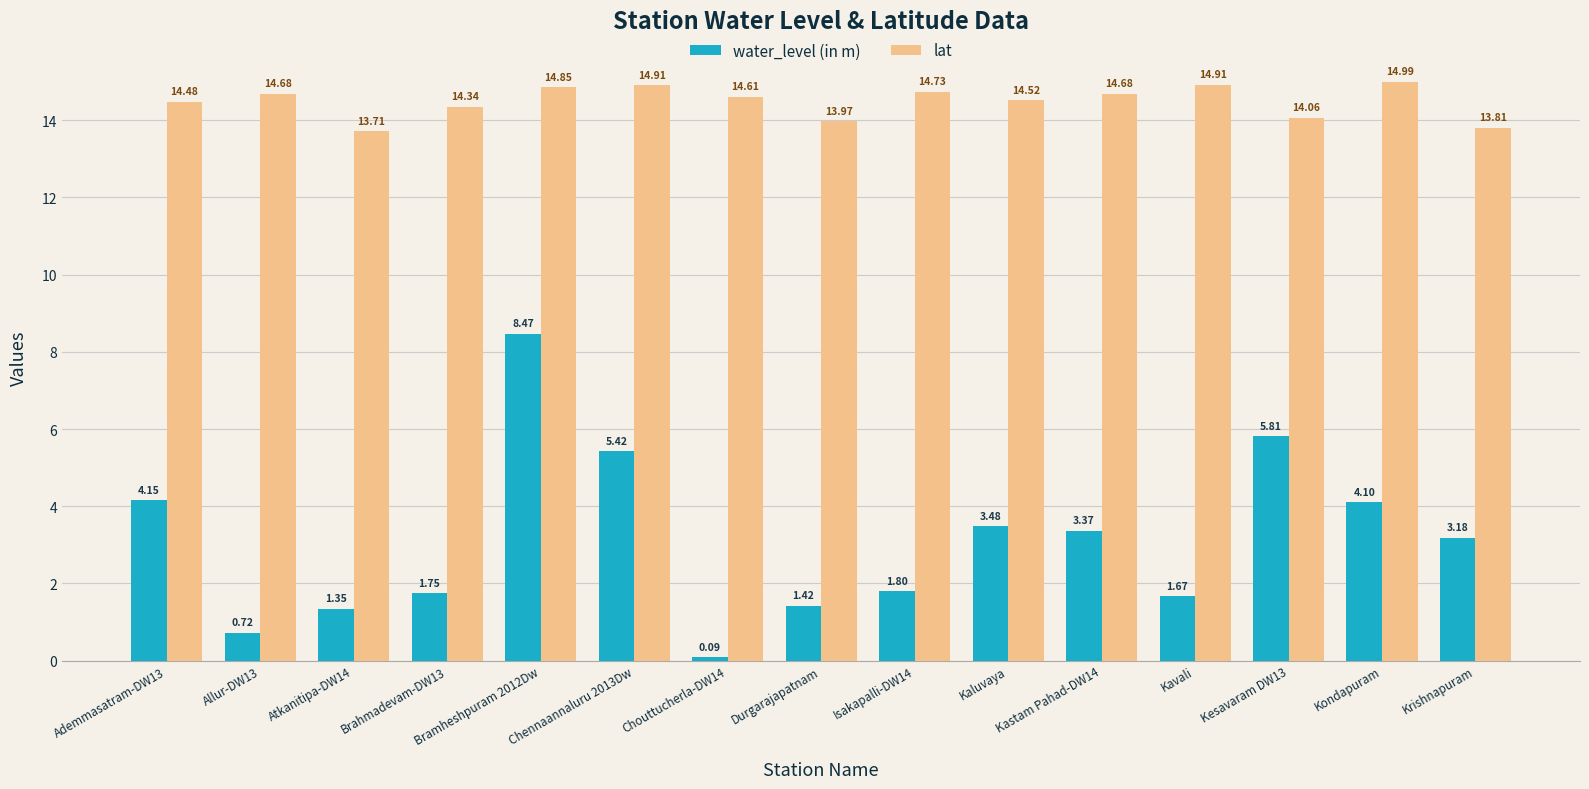

Which series has the largest total across all categories?

lat